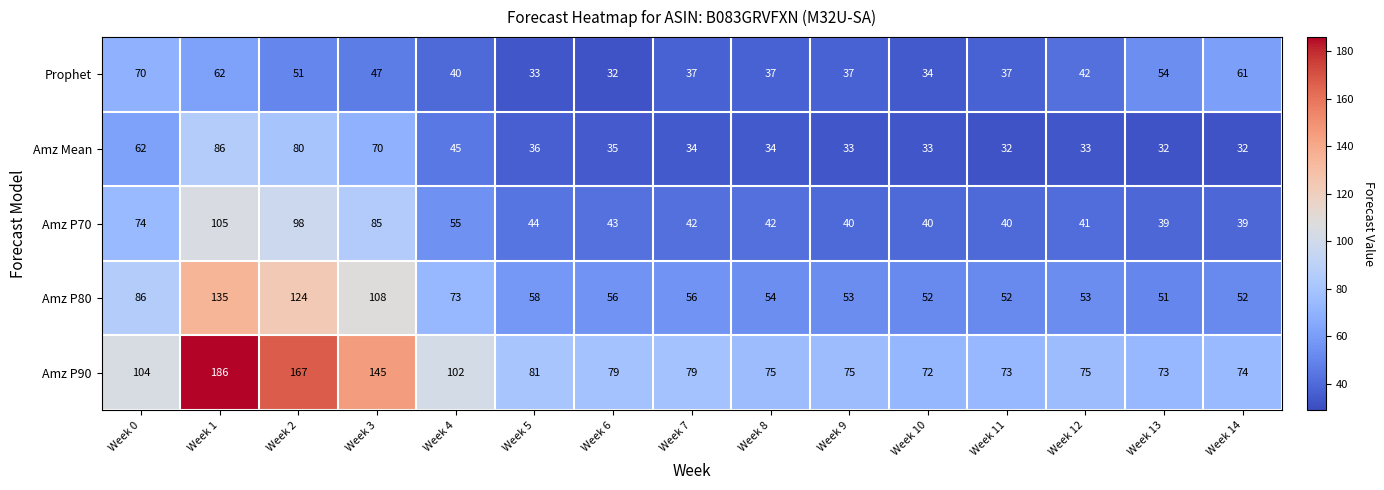

What is the maximum value shown in the chart?

186